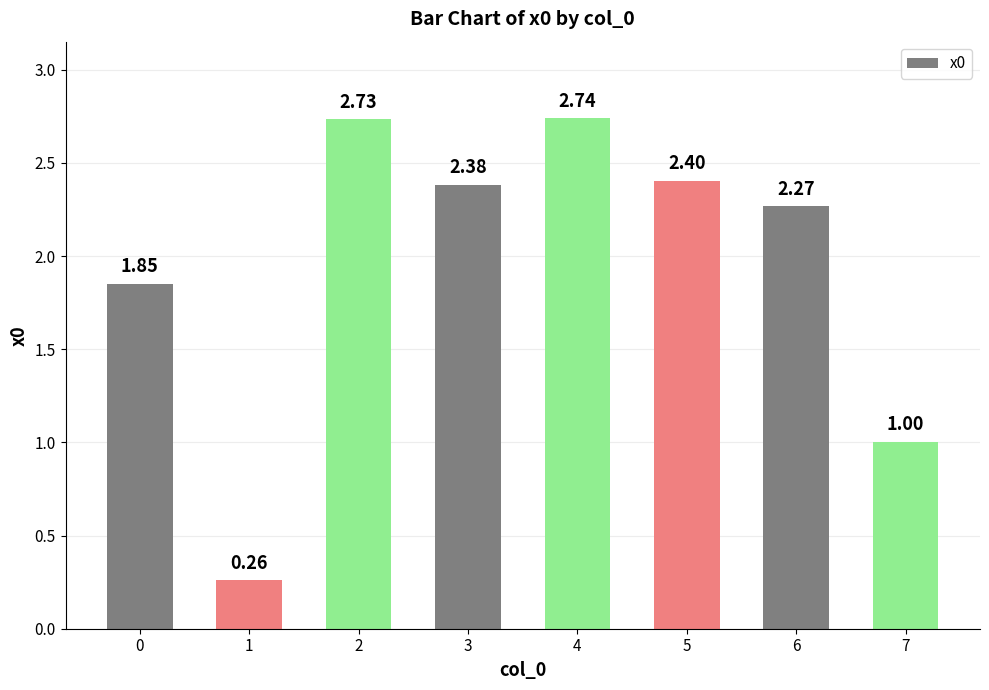

Rank the categories by value from highest to lowest.

4, 2, 5, 3, 6, 0, 7, 1